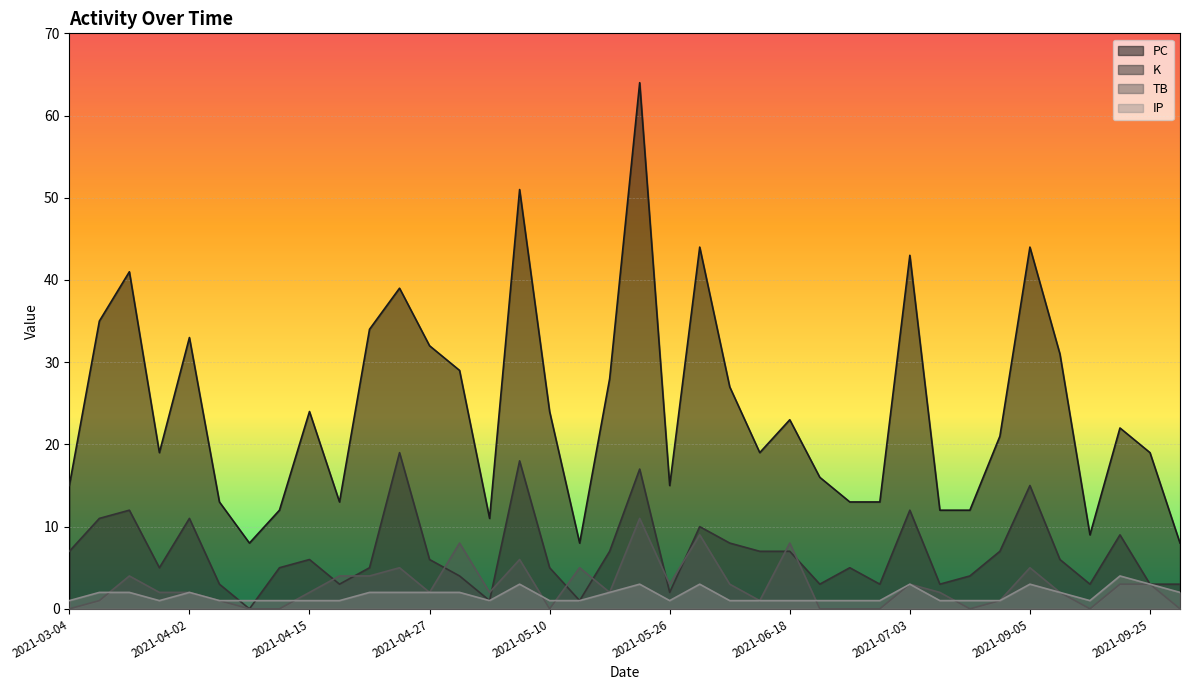

Does the chart display data point markers on the line(s)?

No